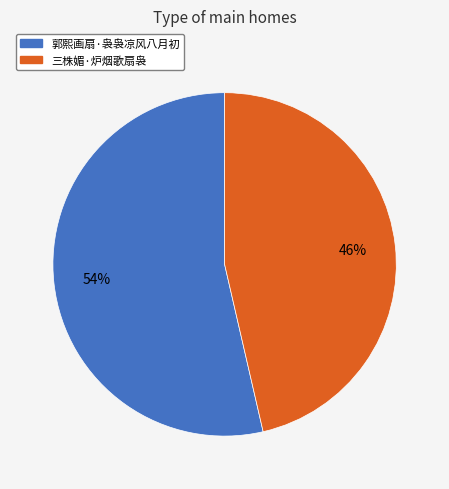

Combined, do 三株媚·炉烟歌扇袅 and 郭熙画扇·袅袅凉风八月初 account for over 50%?

Yes